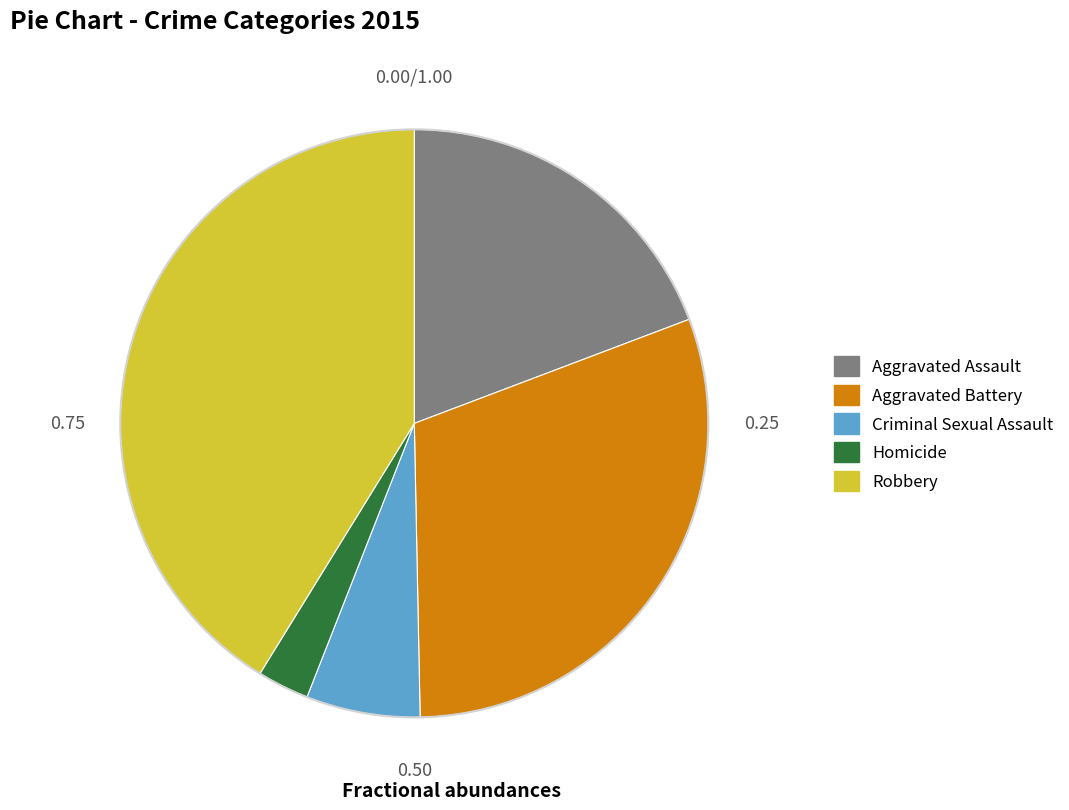

Is the sum of Aggravated Assault and Homicide greater than half?

No